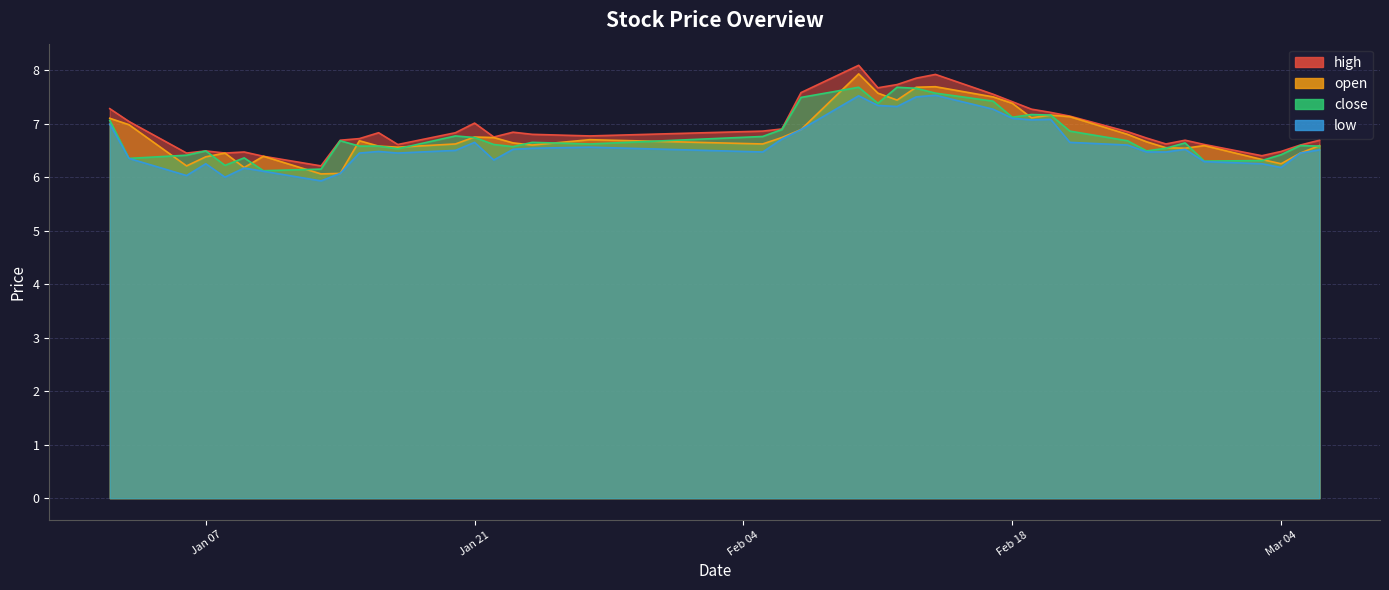

In low, how many points are higher than both neighbors (excluding endpoints)?

9